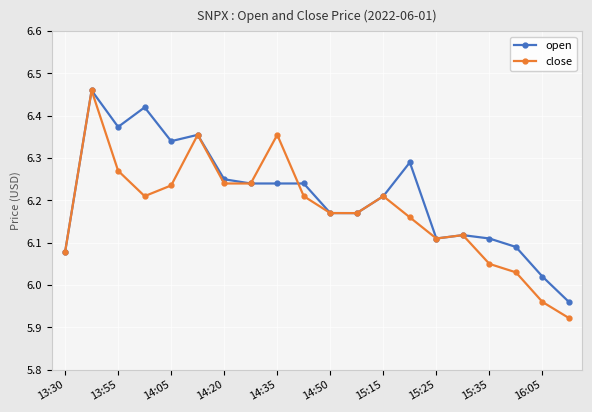

True or false: open has more than 2 points higher than both neighbors.

True